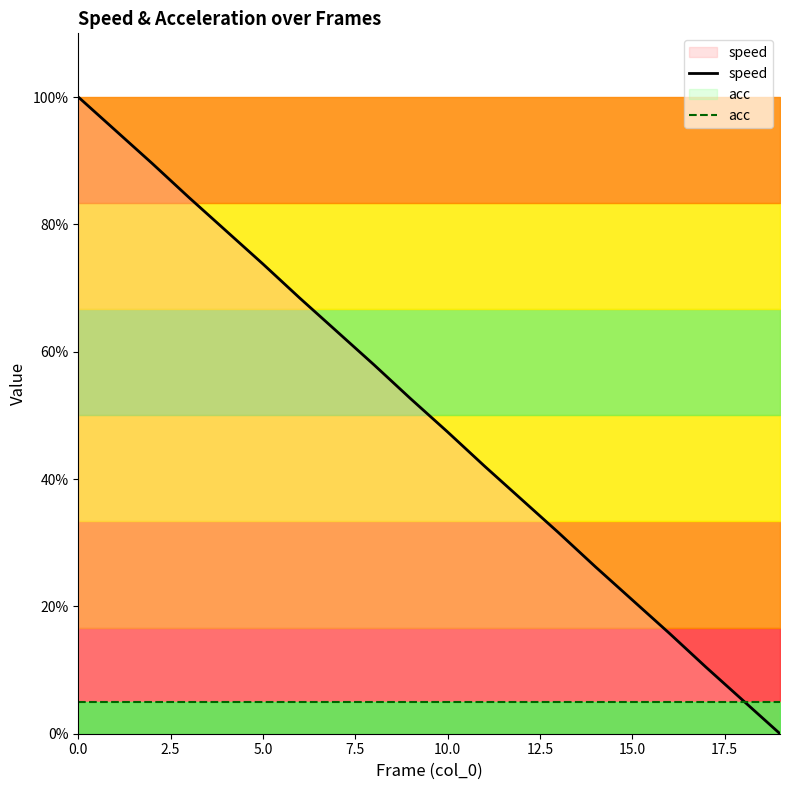

What is the label of the 12th point from the left?

11